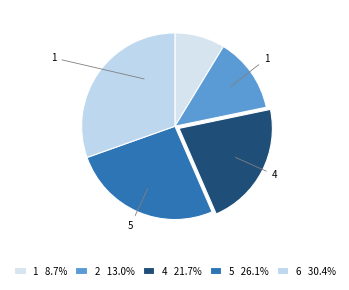

What is the largest slice in the pie chart?

6